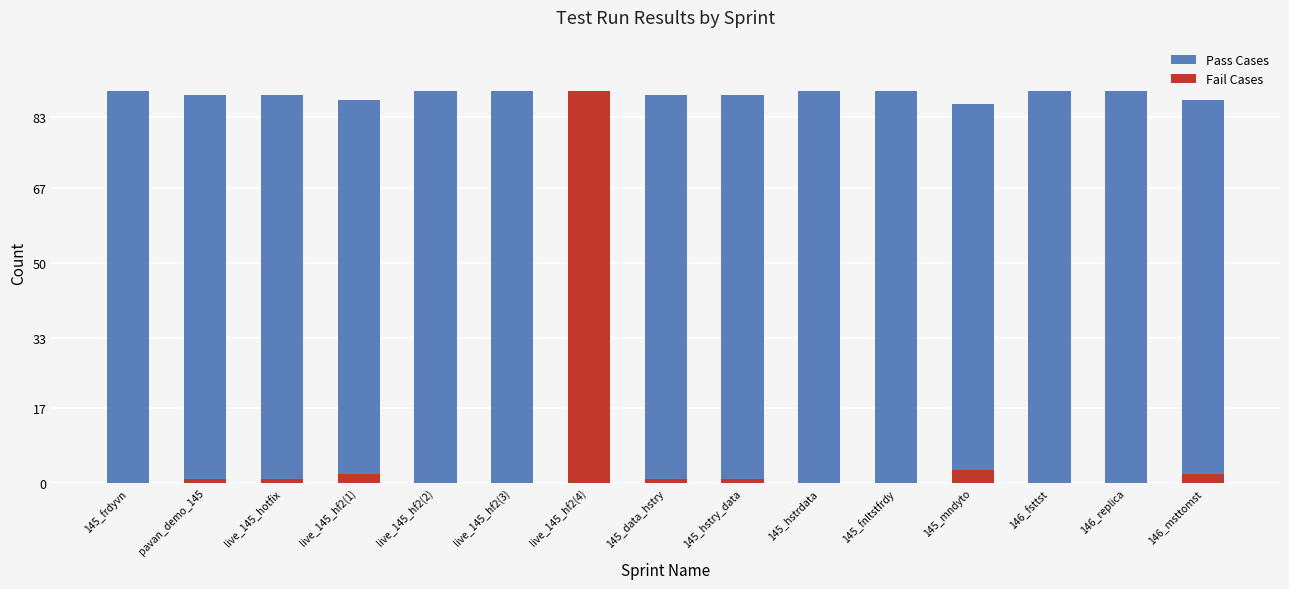

Which series has the largest range (max minus min)?

Pass Cases